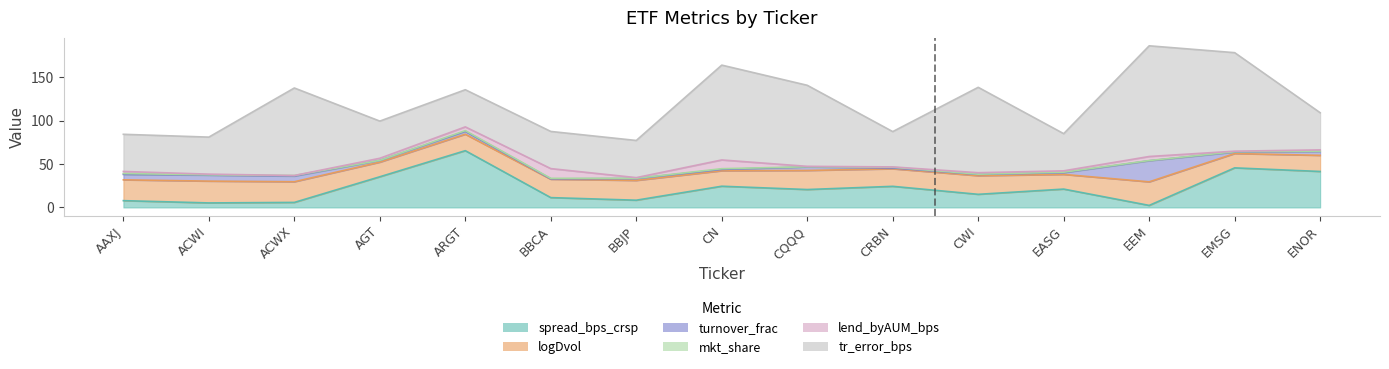

The logDvol series shows 21.1 at BBCA. True or false?

True